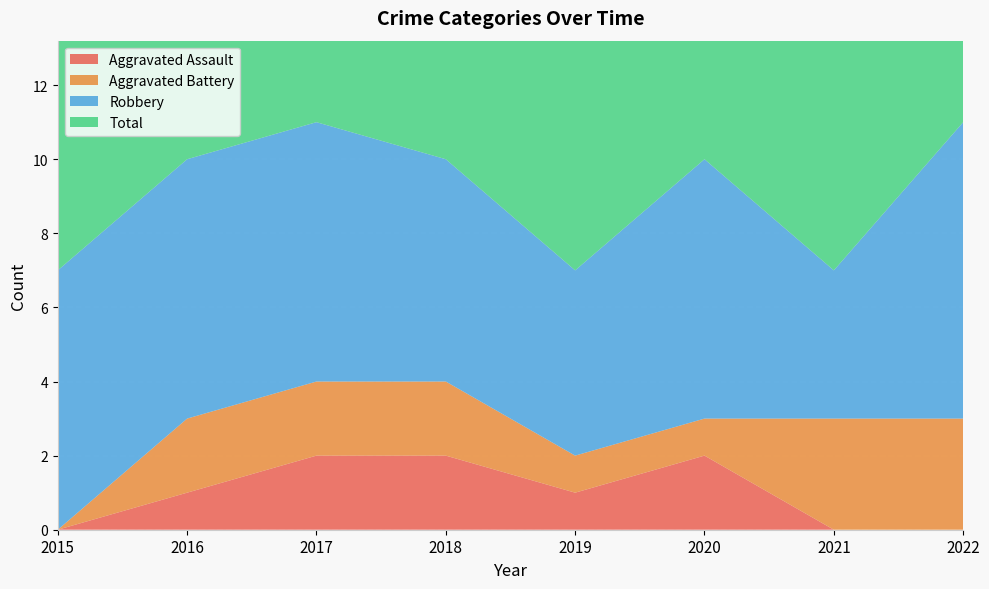

Reading left to right, extract all data points from this chart.

Aggravated Assault: 2015=0	2016=1	2017=2	2018=2	2019=1	2020=2	2021=0	2022=0
Aggravated Battery: 2015=0	2016=2	2017=2	2018=2	2019=1	2020=1	2021=3	2022=3
Robbery: 2015=7	2016=7	2017=7	2018=6	2019=5	2020=7	2021=4	2022=8
Total: 2015=7	2016=10	2017=11	2018=10	2019=7	2020=10	2021=7	2022=11